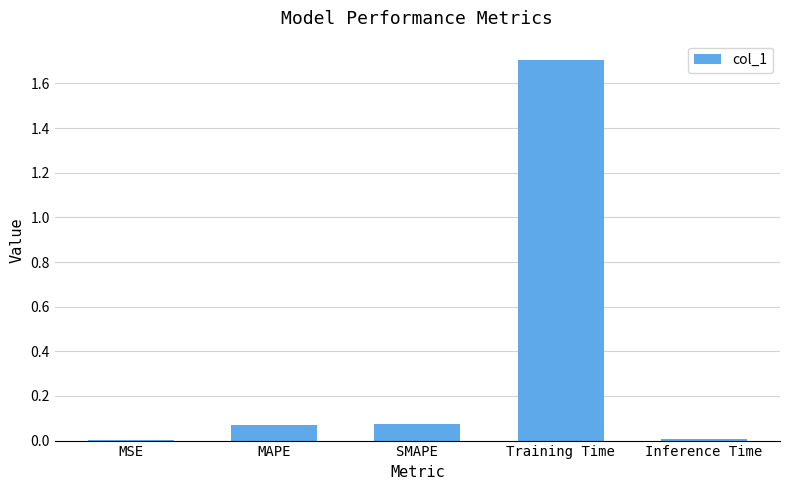

The value at SMAPE is 0.0. True or false?

False